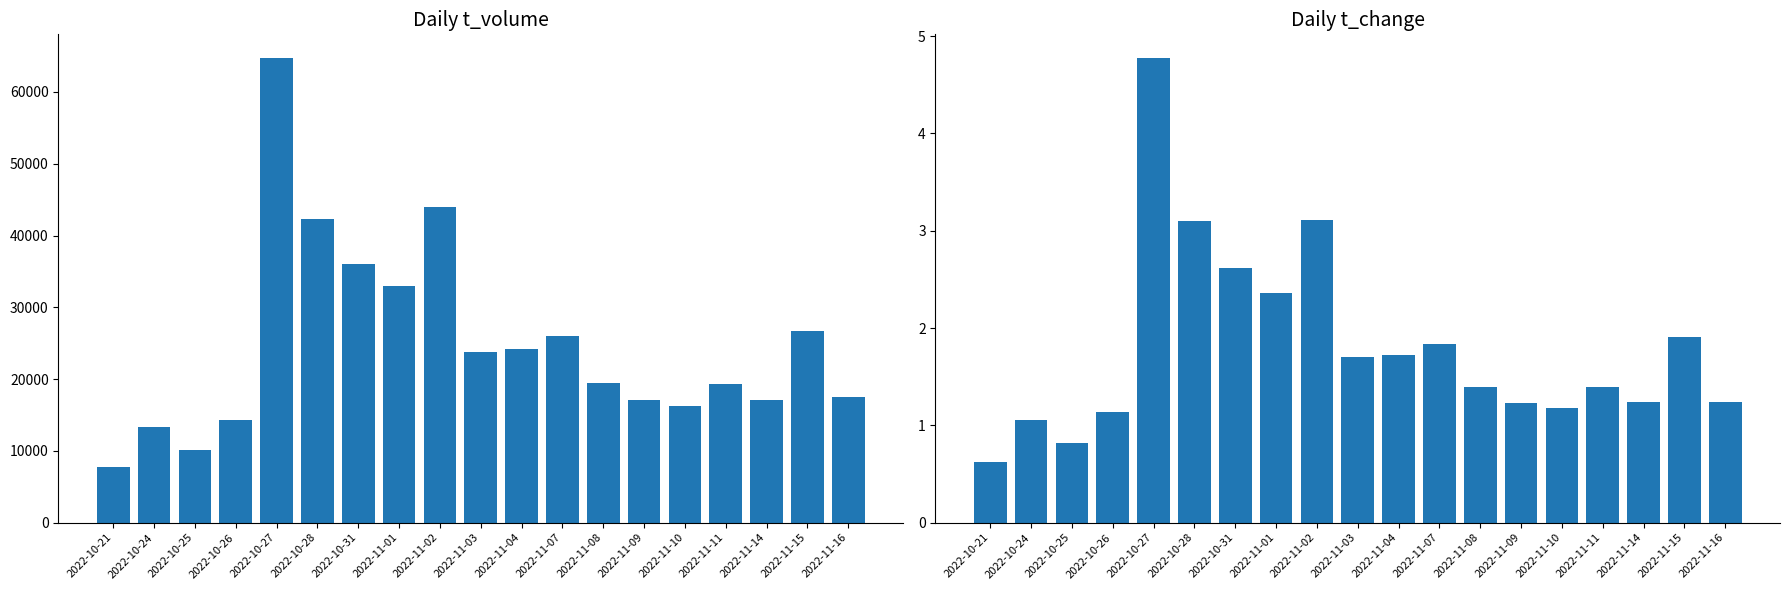

Reading right to left, list all the values displayed in this chart.

t_volume: 17529.0	26705.0	17039.0	19368.0	16251.0	17117.0	19518.0	25946.0	24259.0	23829.0	43974.0	32999.0	36025.0	42243.0	64791.0	14257.0	10065.0	13284.0	7691.0
t_change: 1.2	1.9	1.2	1.4	1.2	1.2	1.4	1.8	1.7	1.7	3.1	2.4	2.6	3.1	4.8	1.1	0.8	1.1	0.6